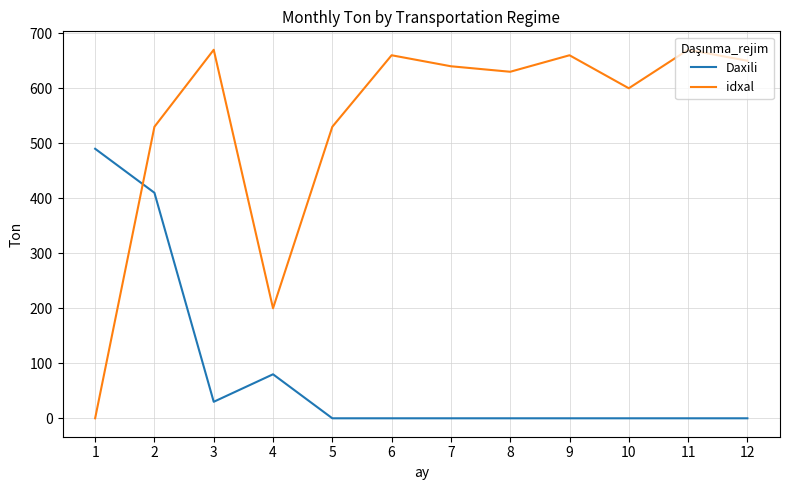

Count the number of categories in the chart.

12